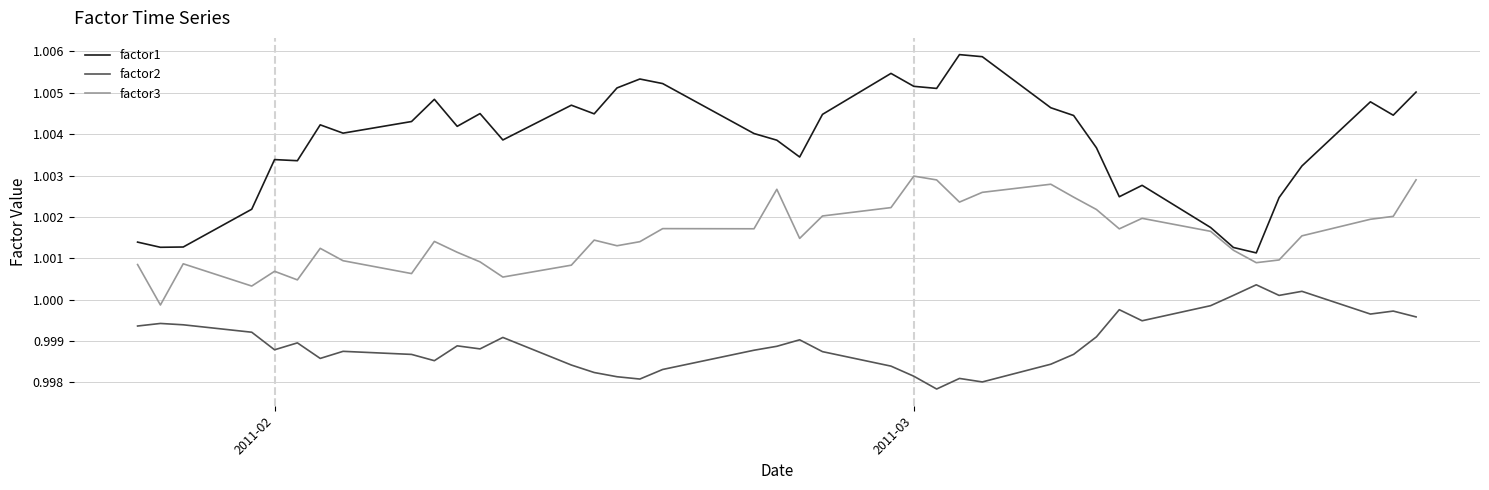

How many interior local peaks does the factor2 series have?

11